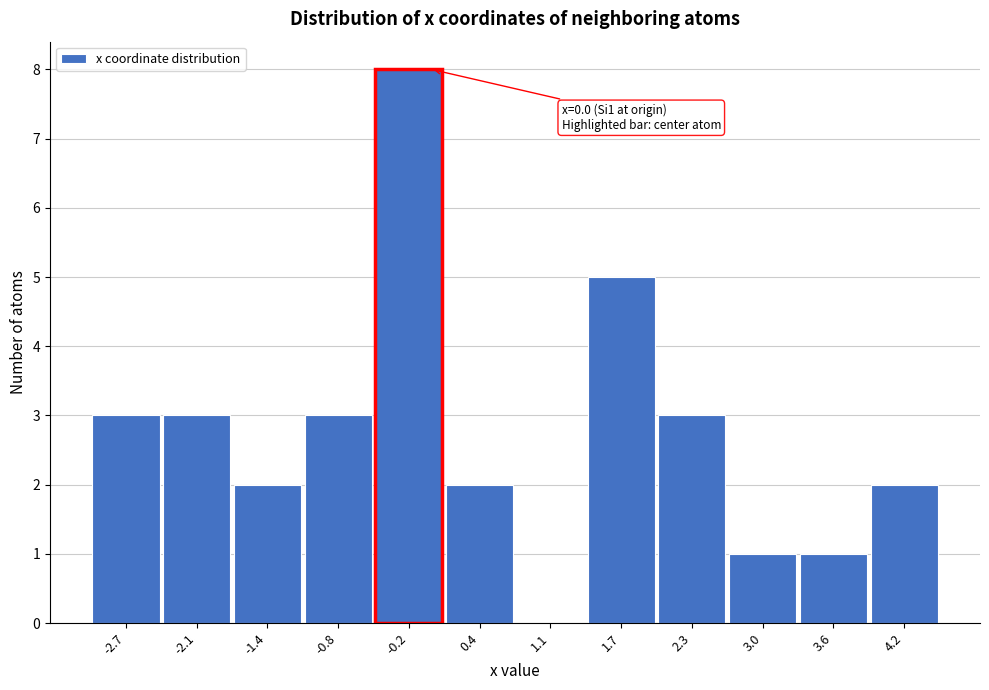

Which range on the x-axis has the tallest bar?

-0.5 to 0.1